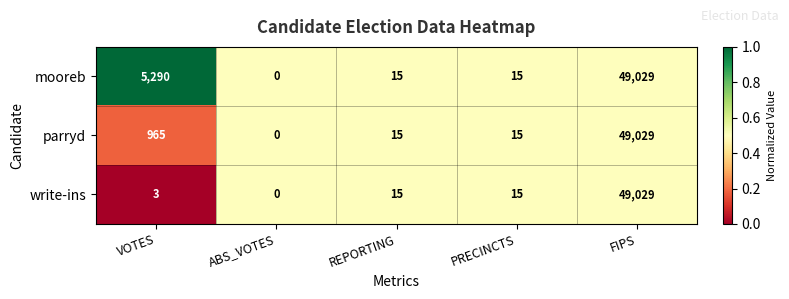

Rank the series by their average value, from lowest to highest.

write-ins, parryd, mooreb